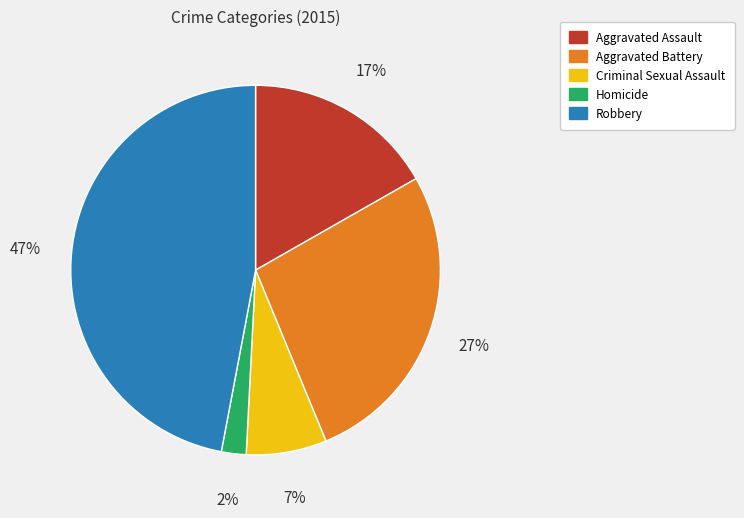

Between Aggravated Assault and Homicide, which is larger?

Aggravated Assault